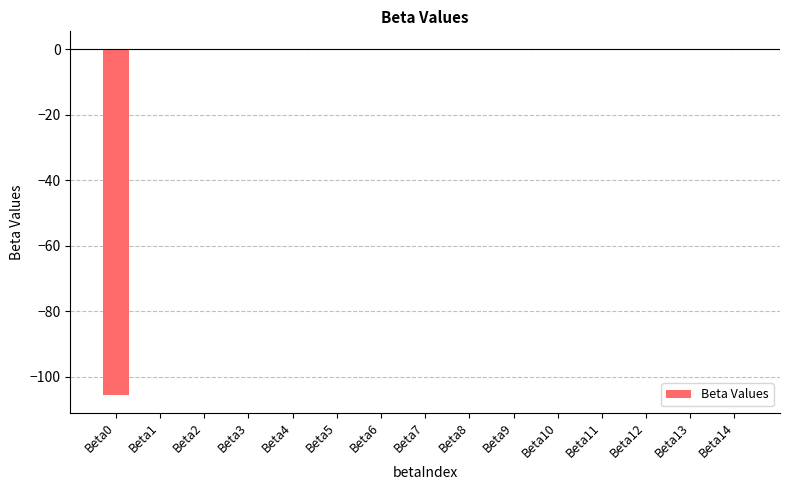

True or false: the data shows 0.0 at Beta2.

True